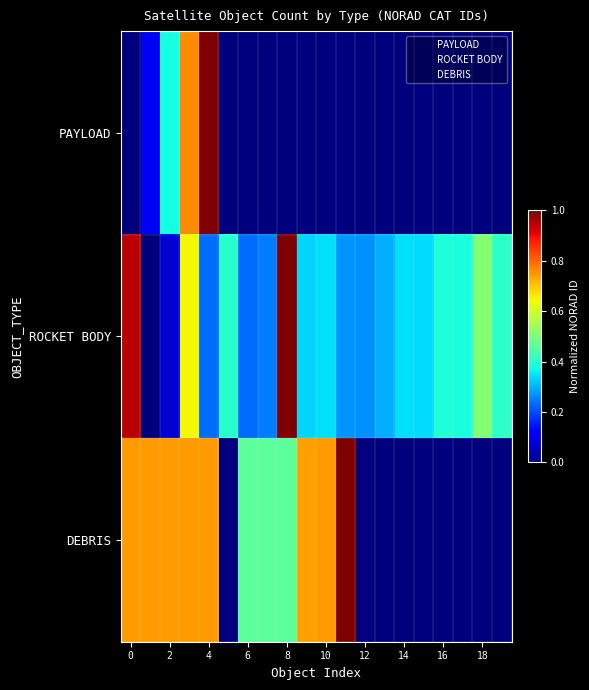

Which series has the largest total across all categories?

ROCKET BODY